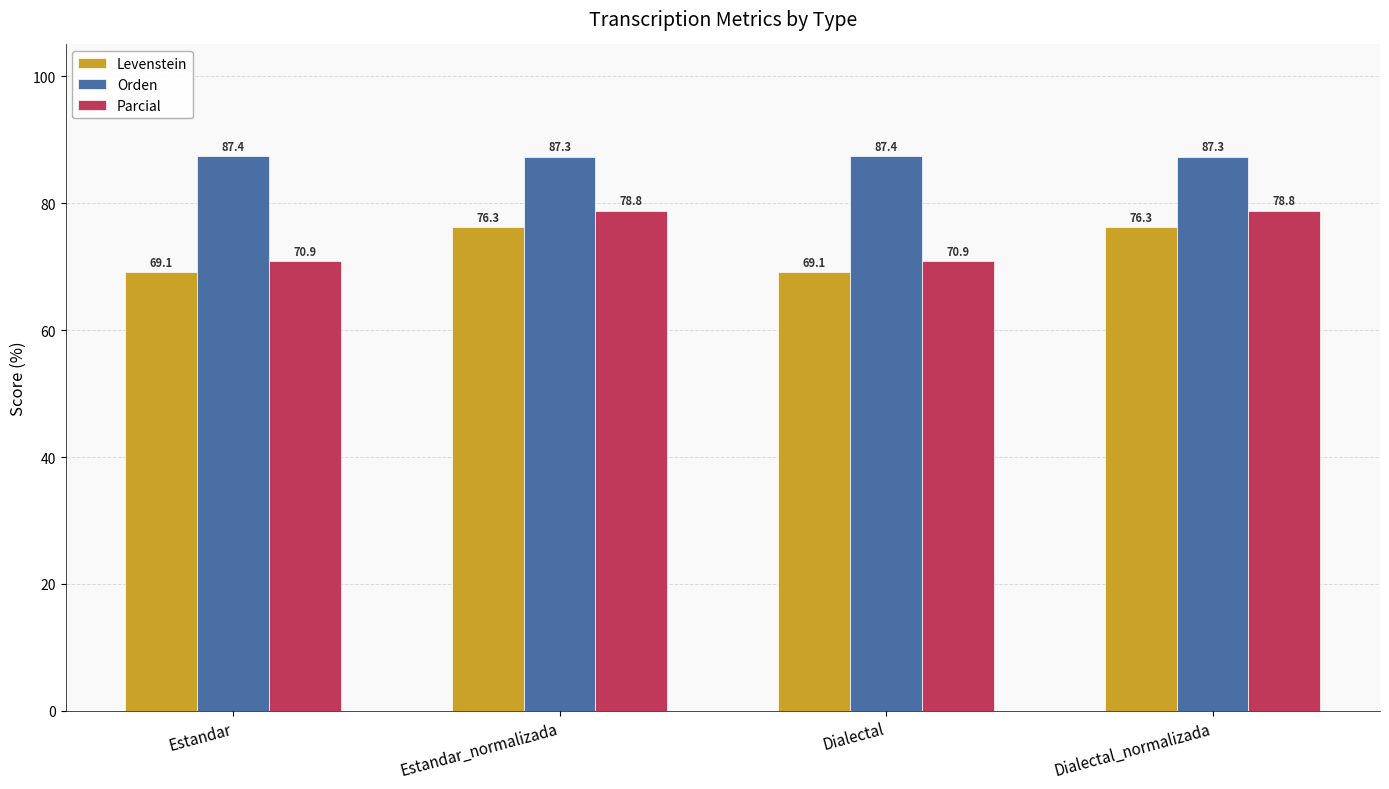

The Orden series shows 87.3 at Estandar_normalizada. True or false?

True